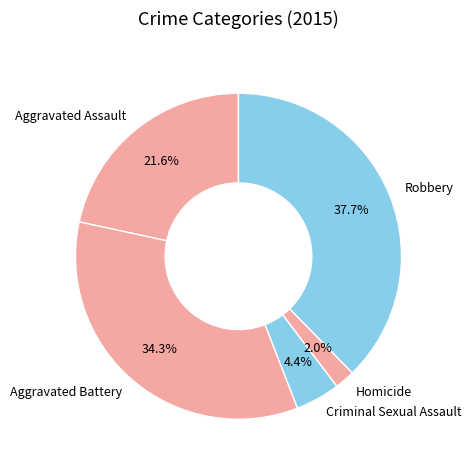

Which category has the biggest portion of the pie?

Robbery